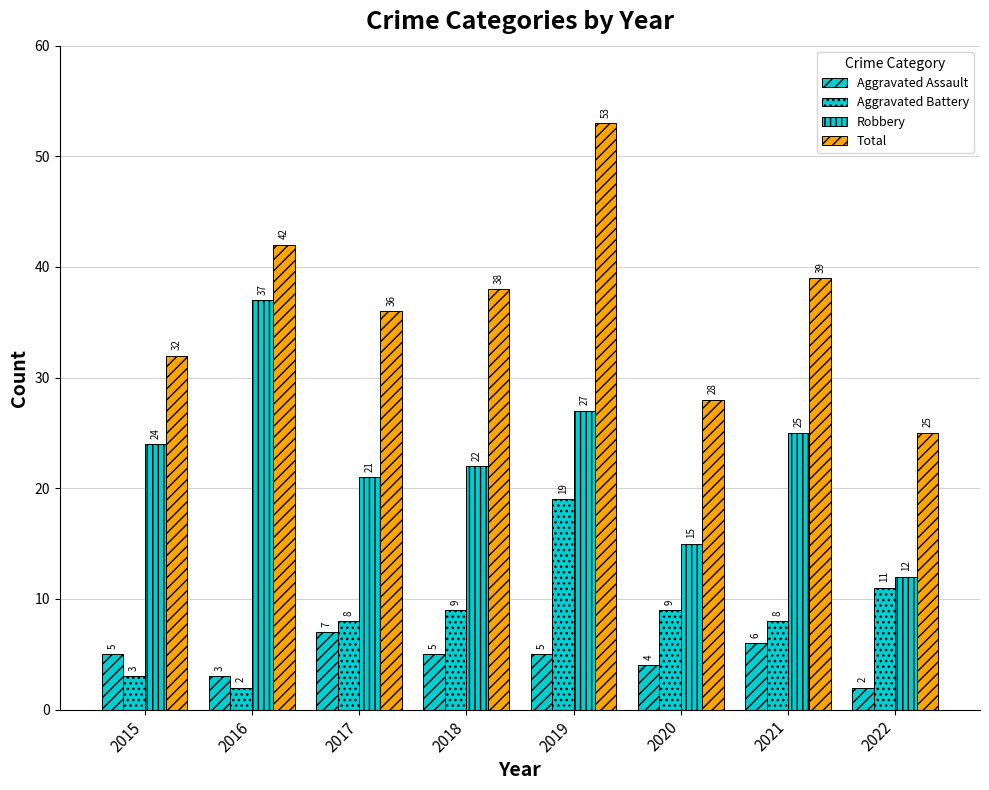

How many bars are there in each group?

4